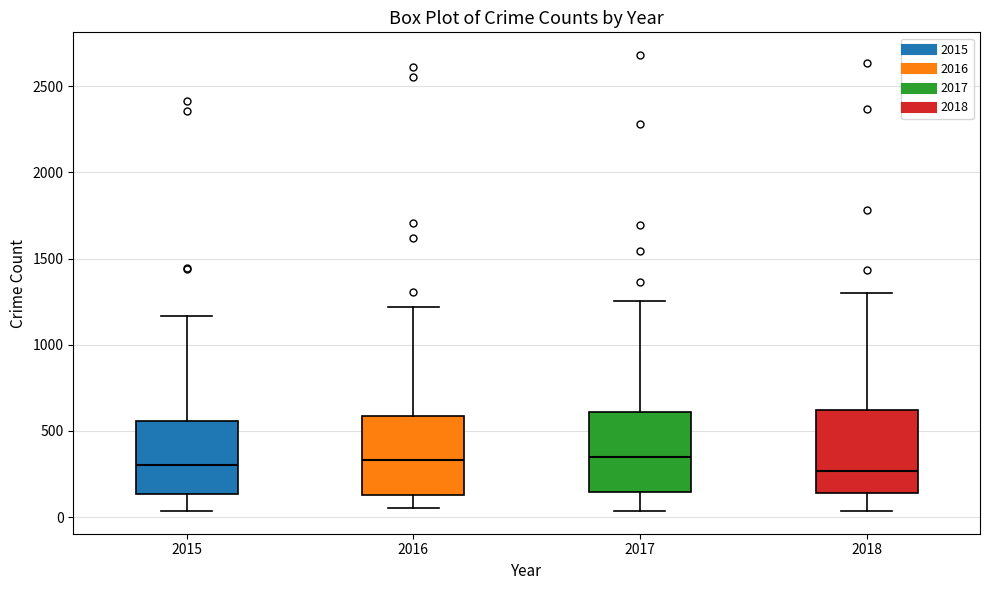

Reading left to right, read every box against the y-axis: the position of its median line, the range the box covers, and the ends of its whiskers. The values are not printed on the chart, so give them approximately, as read against the axis.

2015: median 300, box 150 to 550, whiskers 50 to 1150
2016: median 350, box 150 to 600, whiskers 50 to 1200
2017: median 350, box 150 to 600, whiskers 50 to 1250
2018: median 250, box 150 to 600, whiskers 50 to 1300